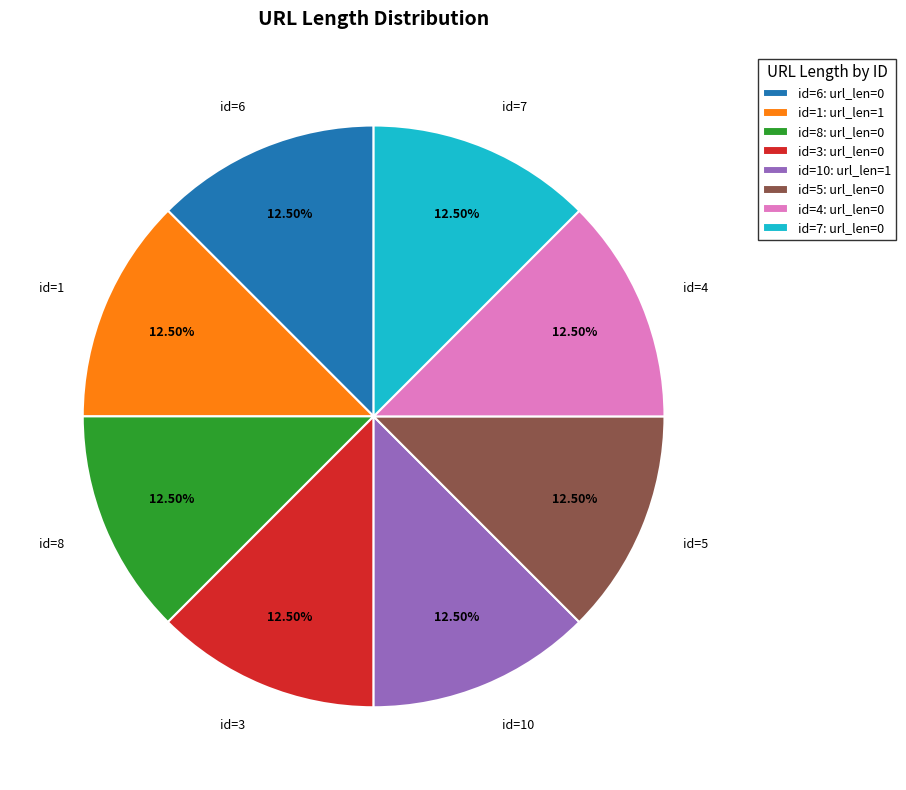

How many segments does this pie chart have?

8